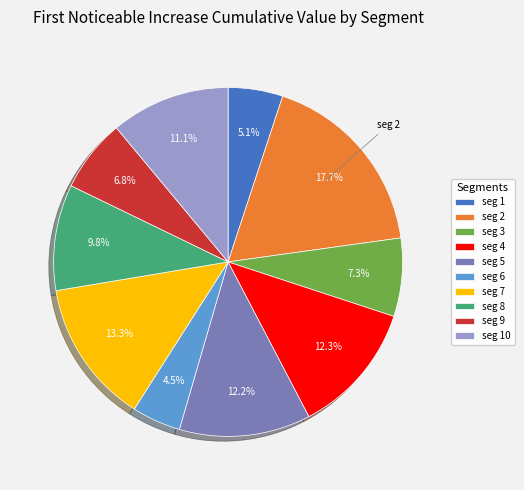

What portion of the pie excludes seg 5?

87.8%